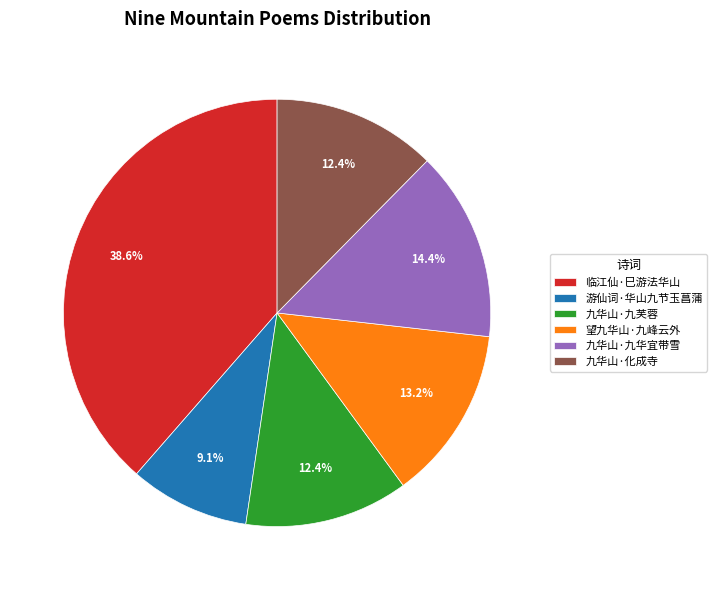

Which category has the biggest portion of the pie?

临江仙·巳游法华山